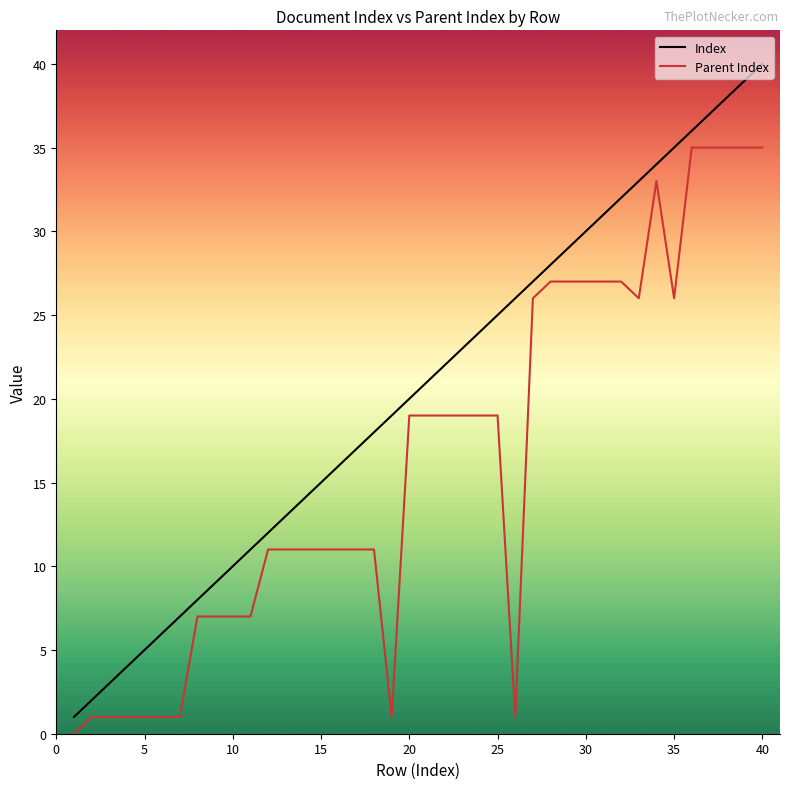

How many categories are shown in the chart?

40